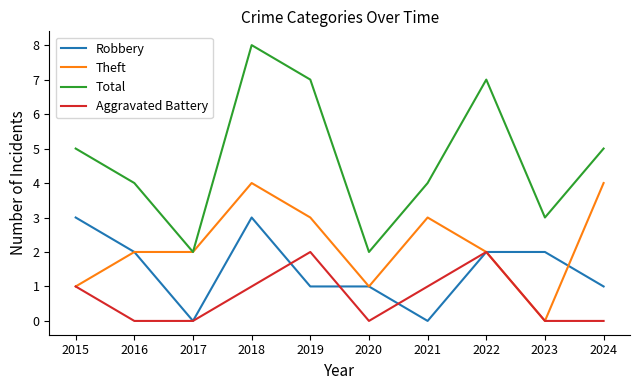

Is it true that Total equals 8 at 2024?

False